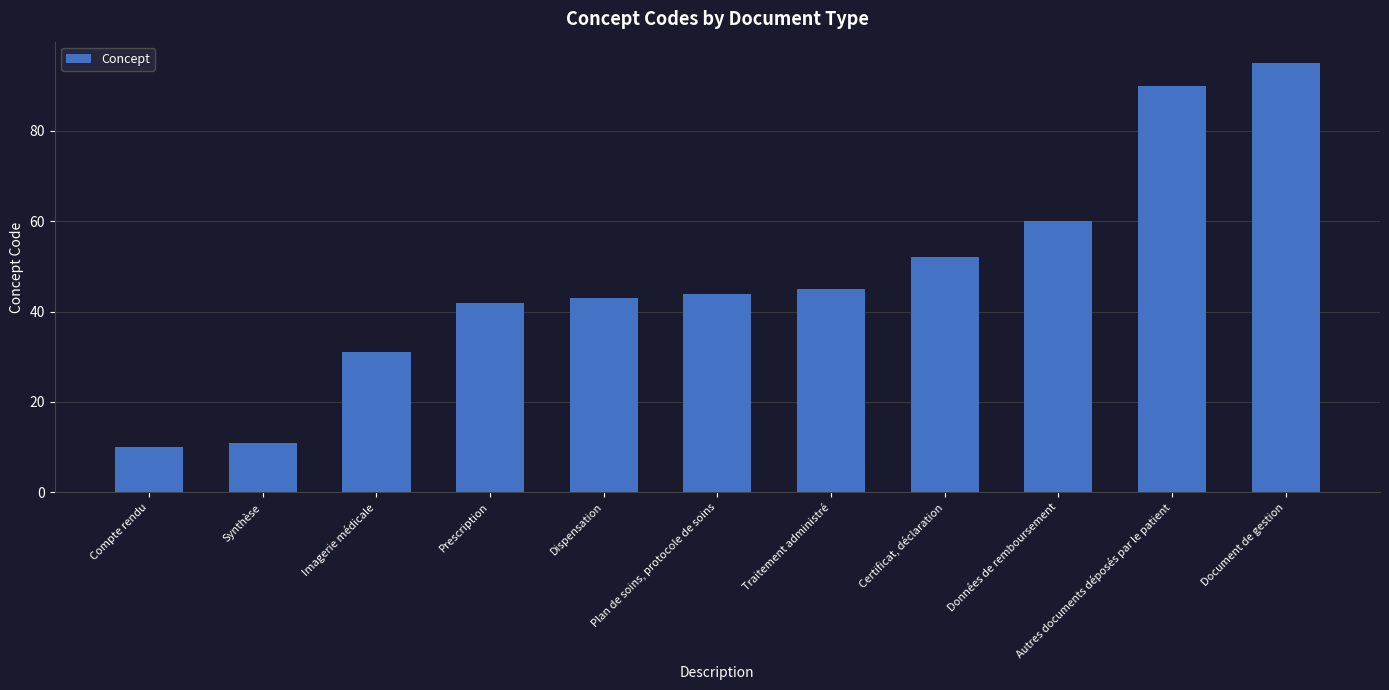

Which label corresponds to the smallest value in the chart?

Compte rendu